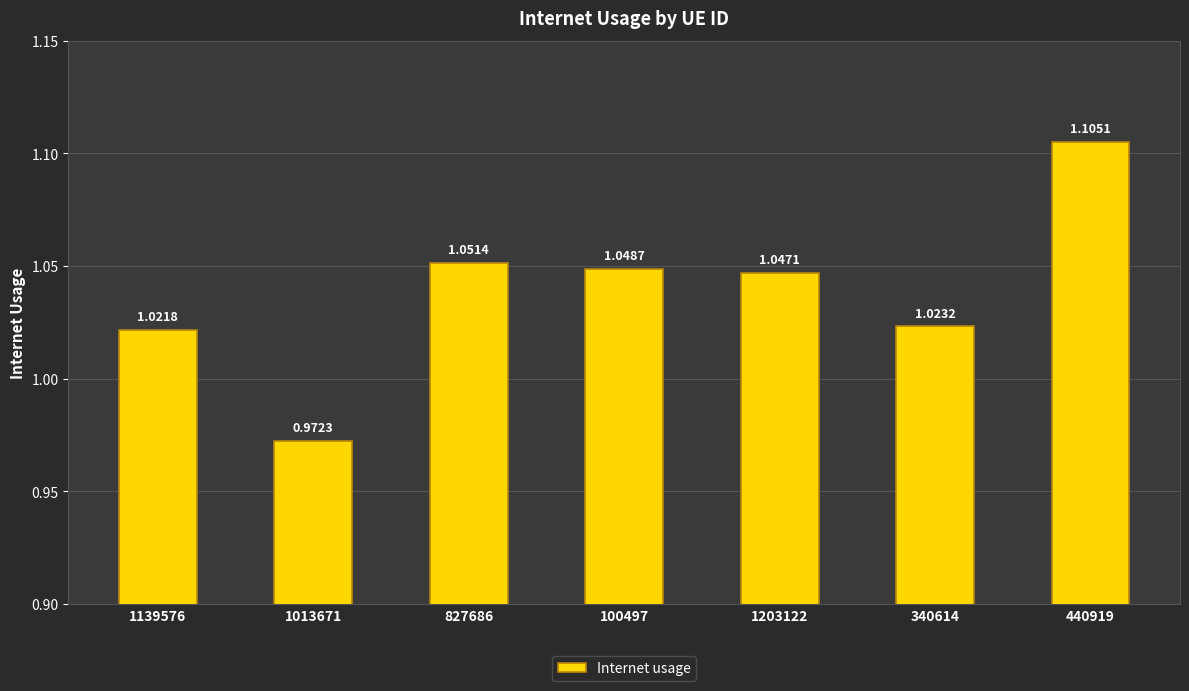

What is the change in value from 1013671 to 340614?

+0.1